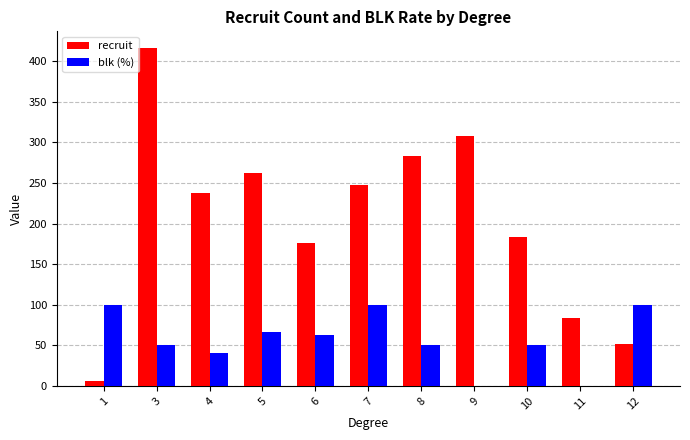

Are the bars horizontal?

No